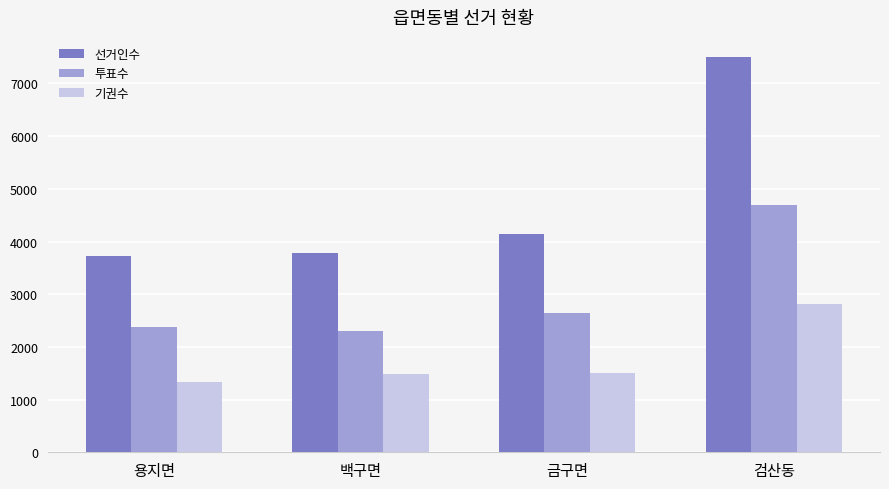

How many values in the 선거인수 series are below 4146?

2